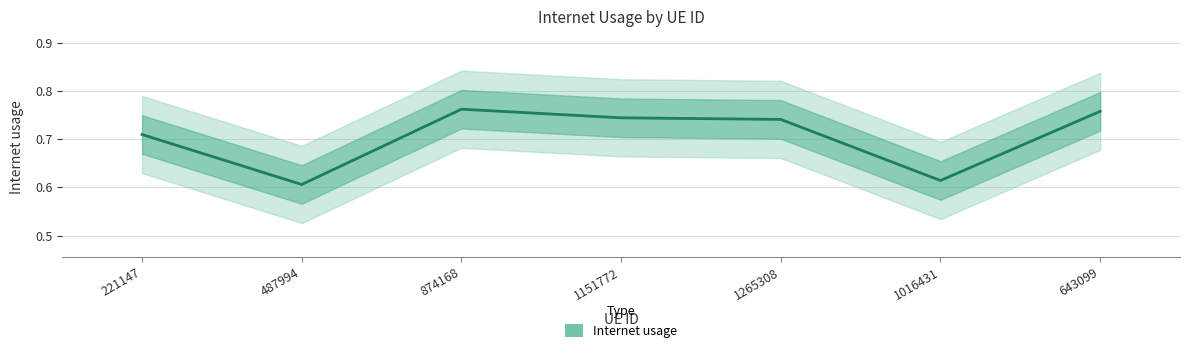

List the labels in order of value, largest first.

874168, 643099, 1151772, 1265308, 221147, 1016431, 487994